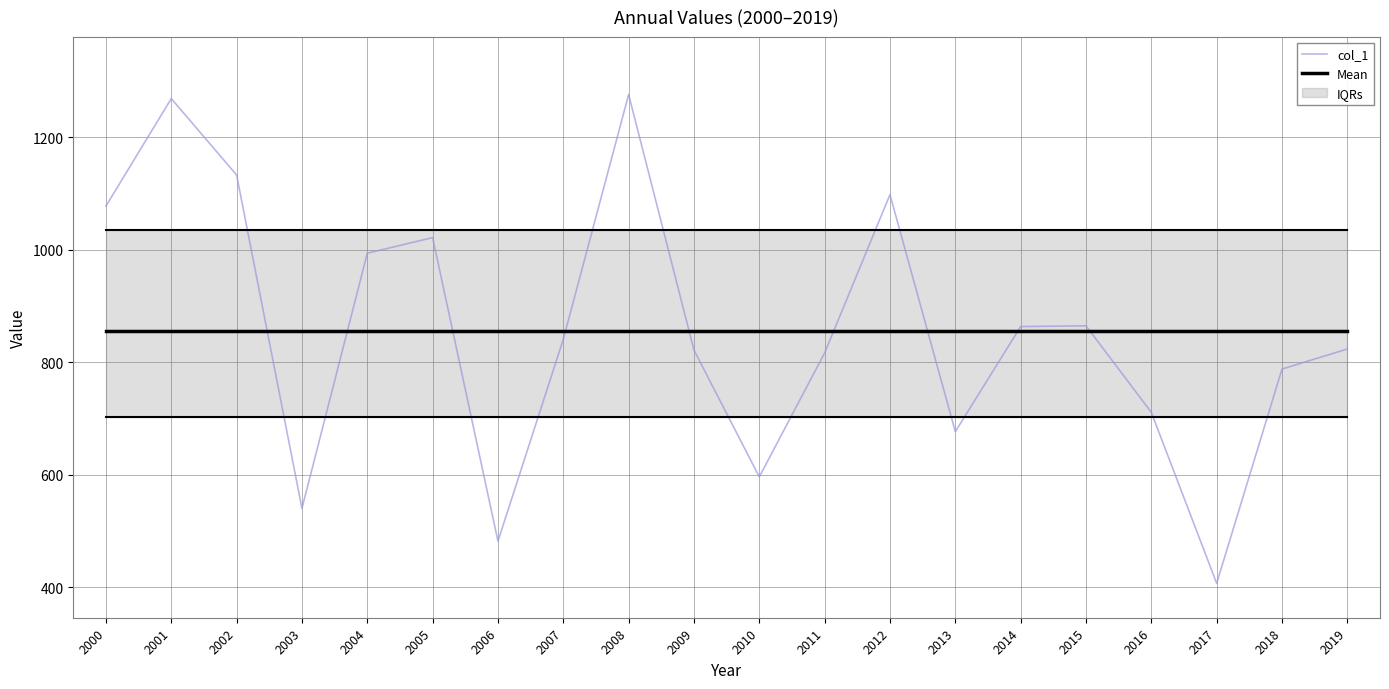

How many interior local valleys does the col_1 series have?

5